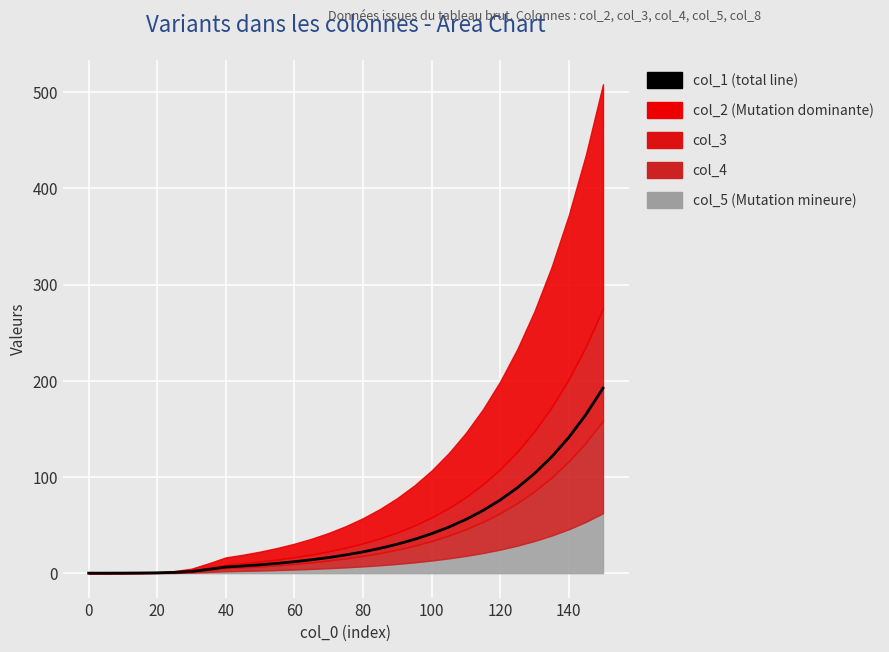

How many data points does each series have?

31